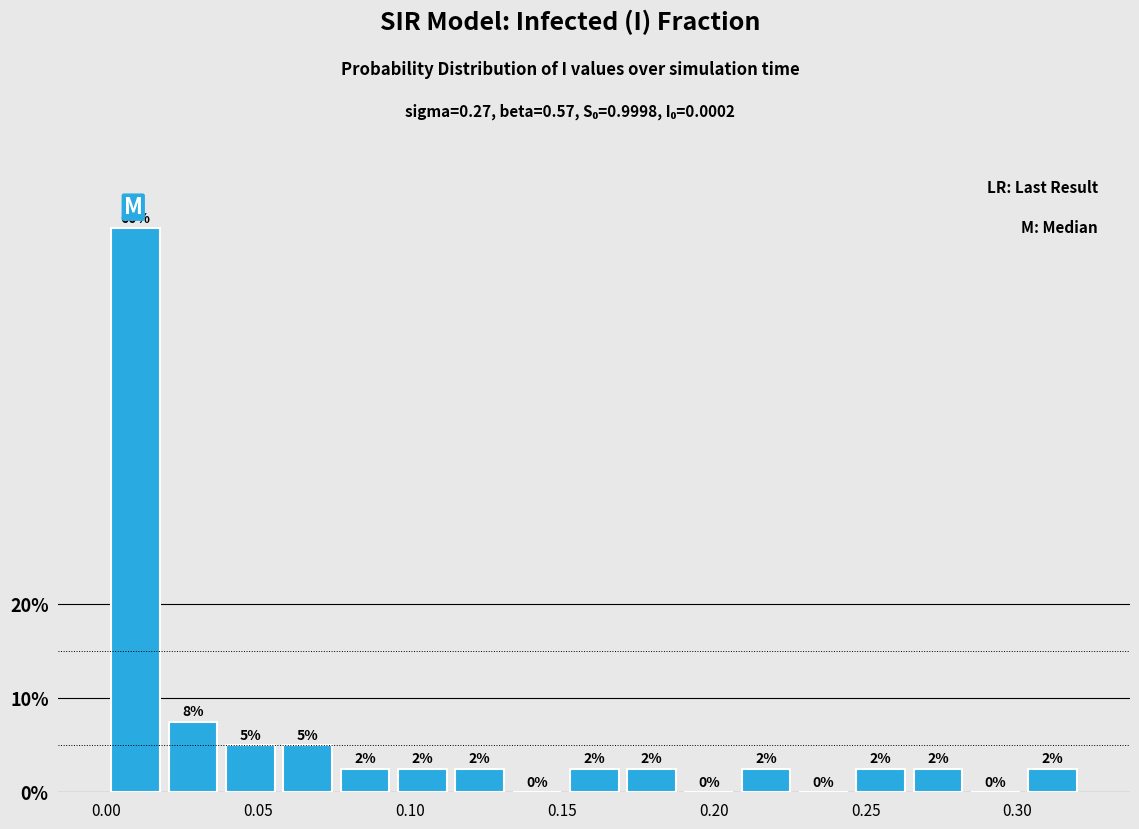

Read against the x-axis, roughly where is the centre of the tallest bar?

0.010